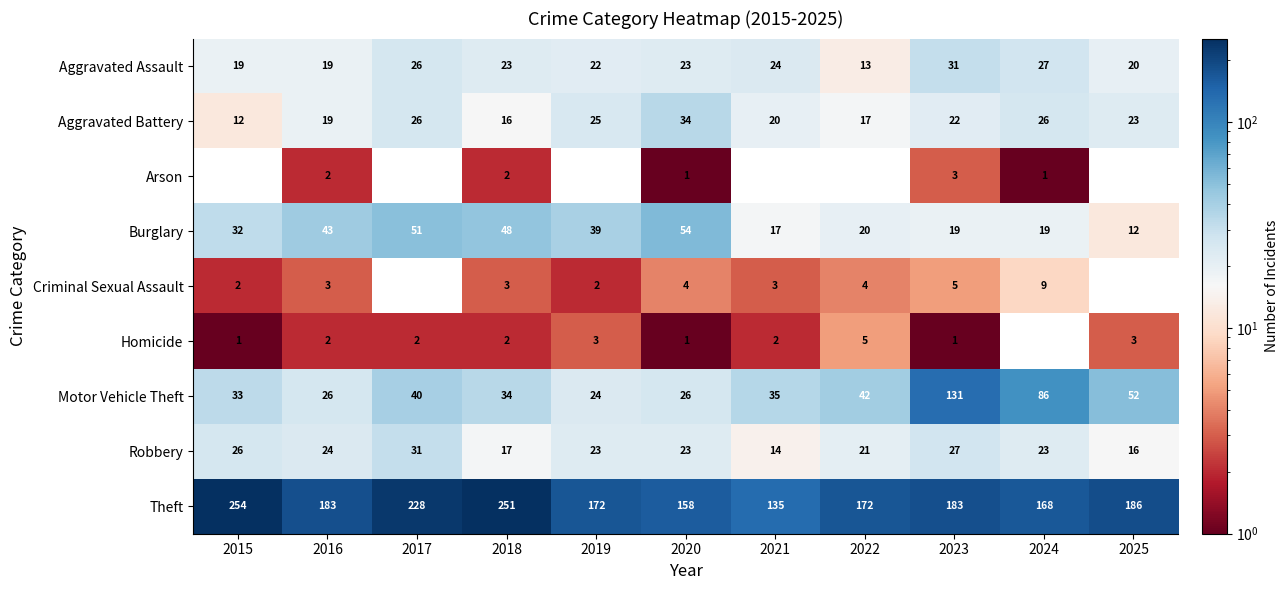

Is the value of Robbery at 2021 greater than the value of Burglary at 2016?

No